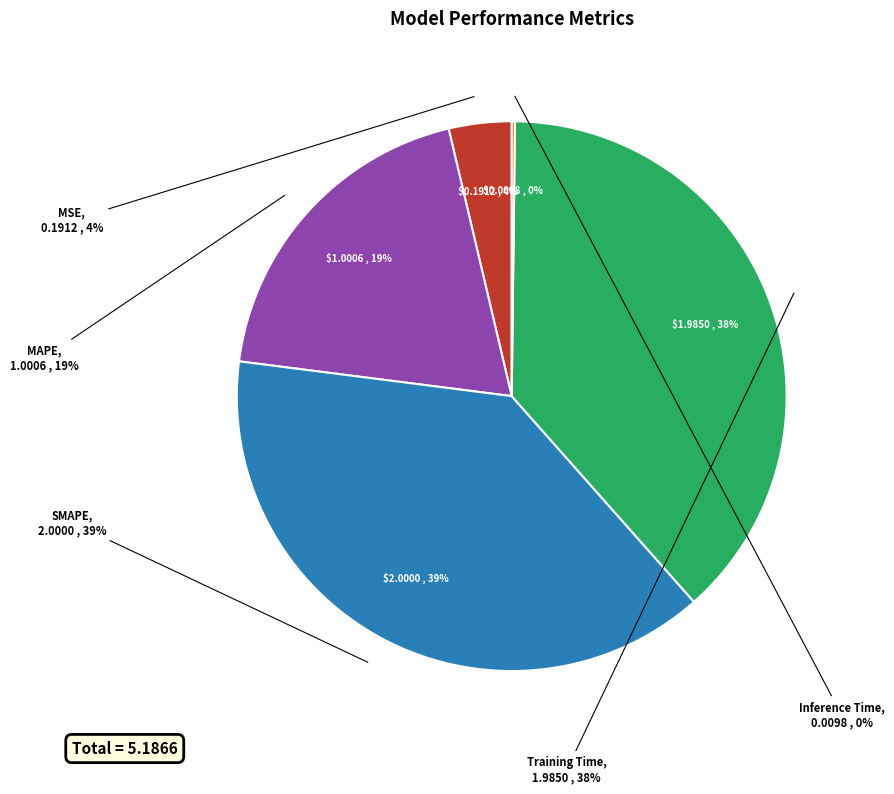

Is it true that MSE is 16% of the pie?

False